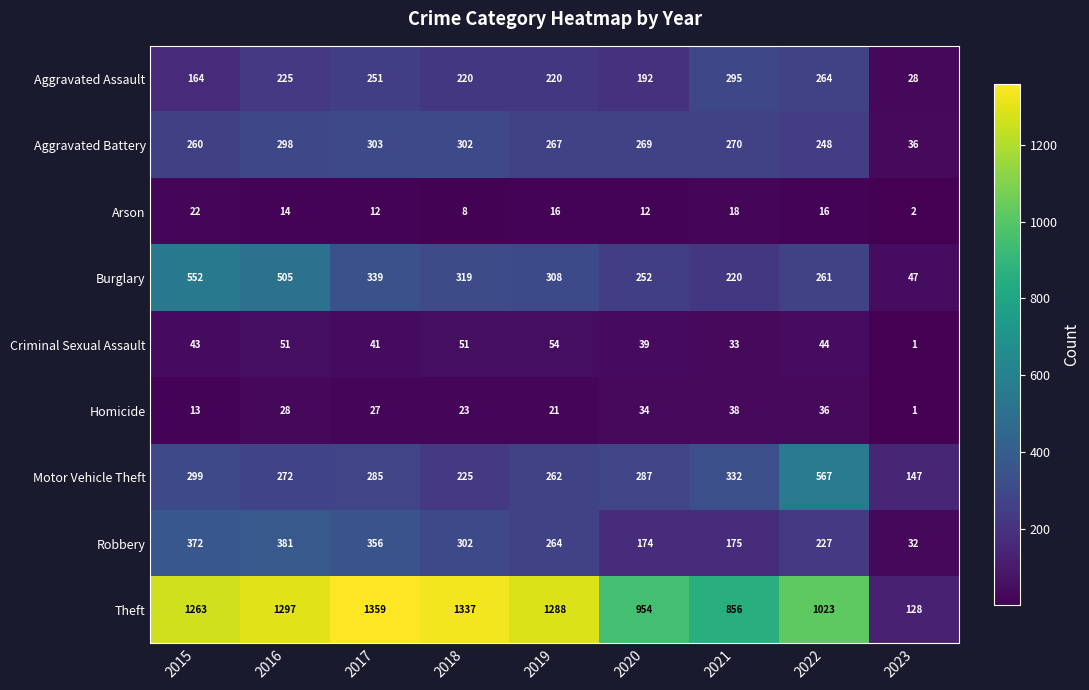

True or false: Theft has a value of 1263 at 2015.

True